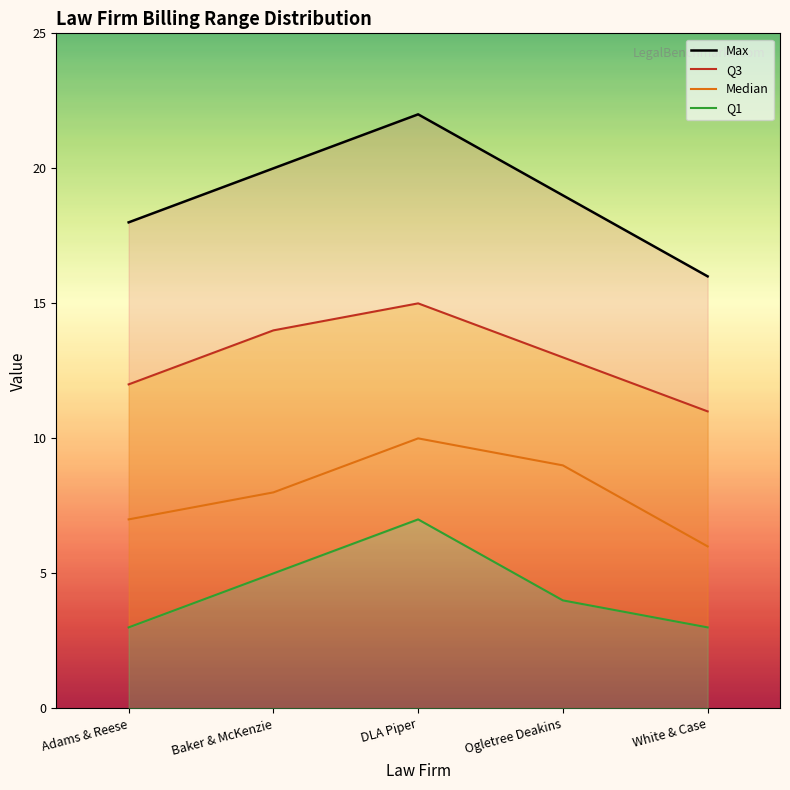

At how many categories does at least one series exceed 21?

1